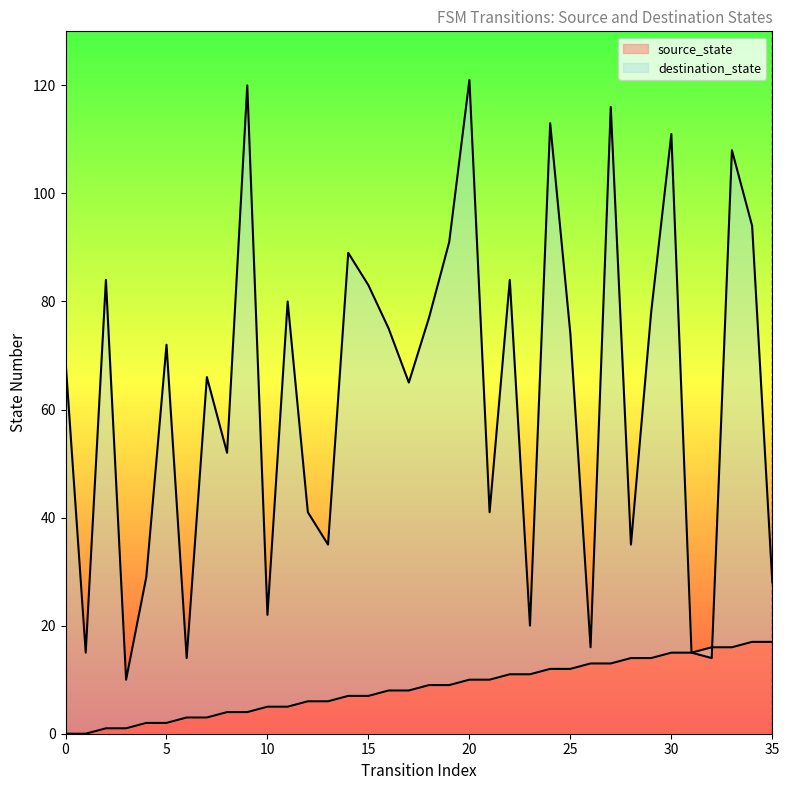

List the series in order of their overall mean, highest first.

destination_state, source_state